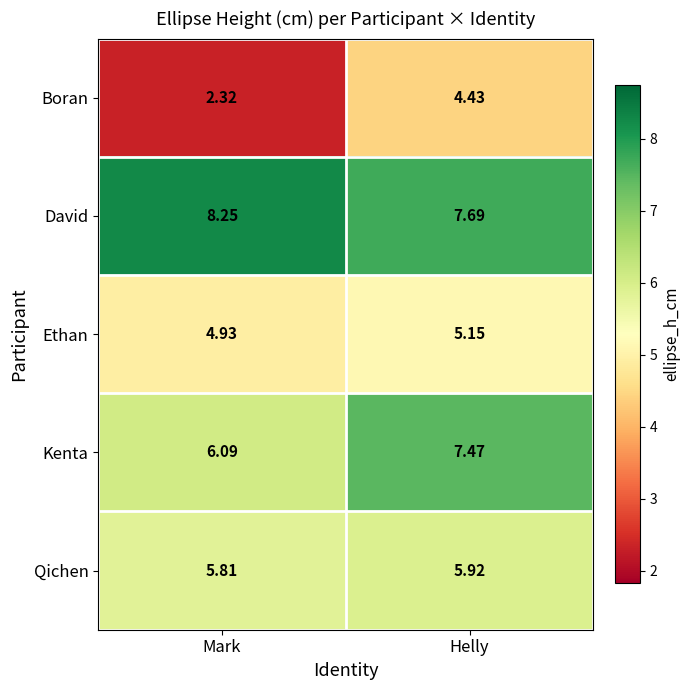

Count the number of categories in the chart.

2